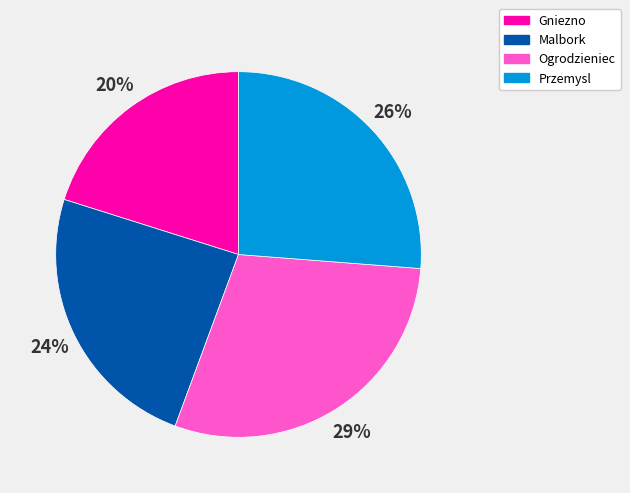

How many slices are in this pie chart?

4